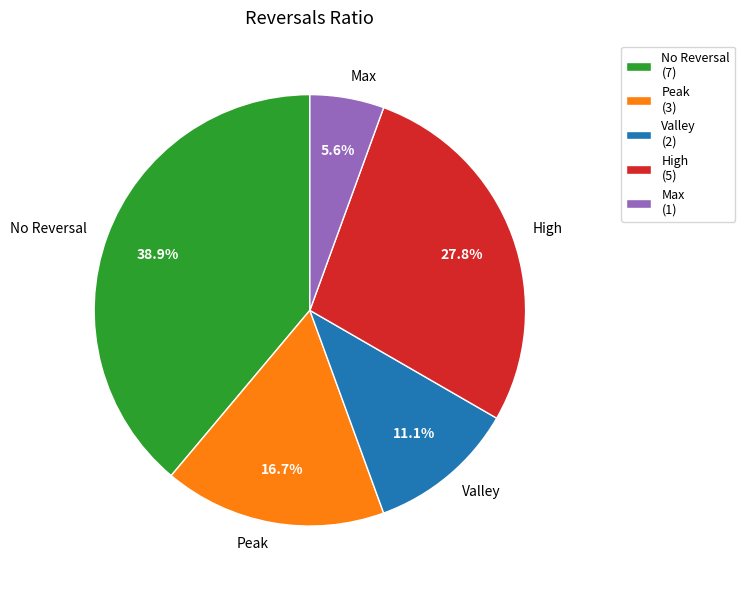

Approximately how many times larger is the value at High compared to Peak?

1.7